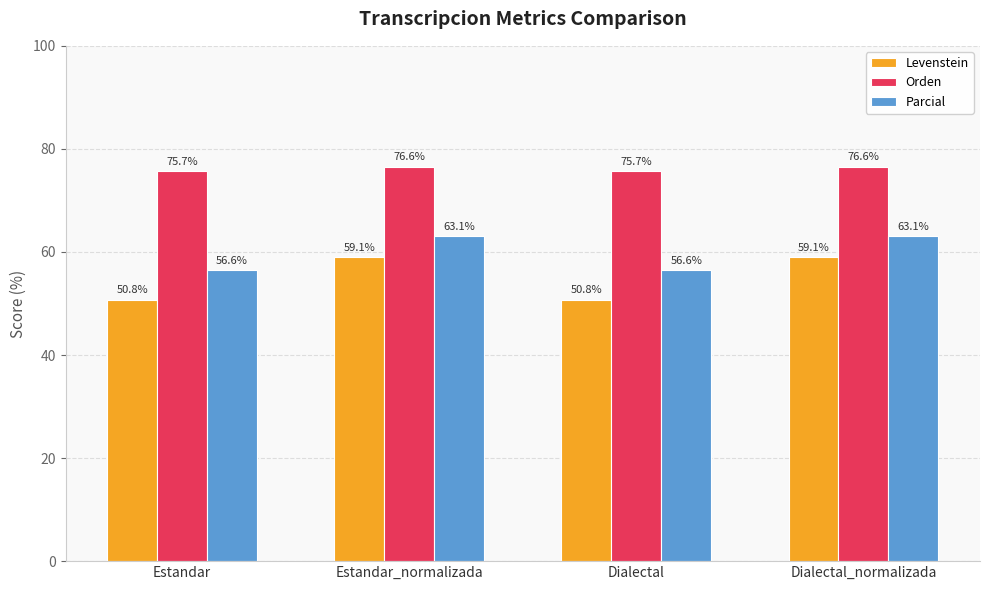

Are the bars horizontal?

No